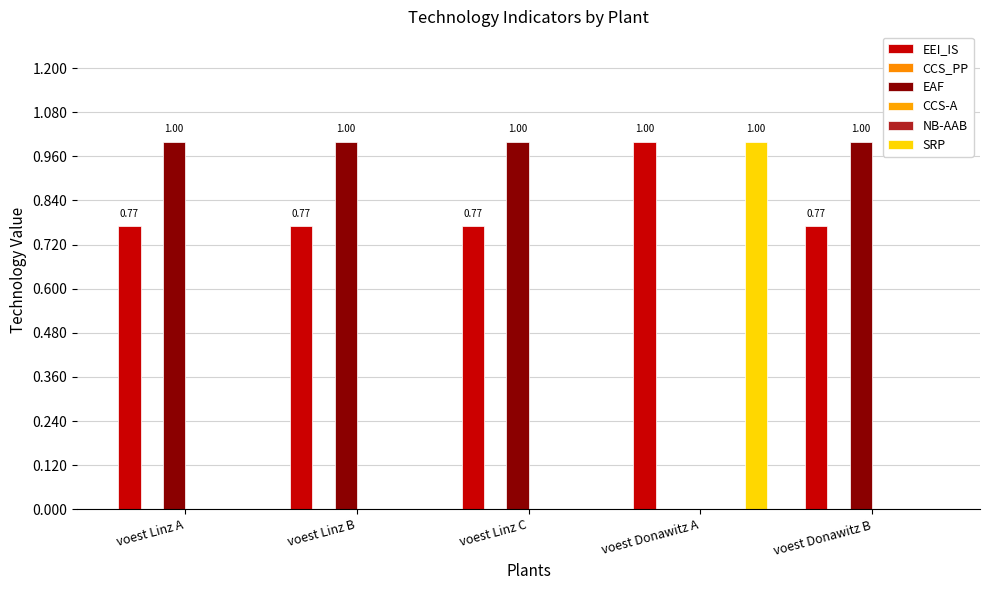

At how many categories does at least one series exceed 0?

5